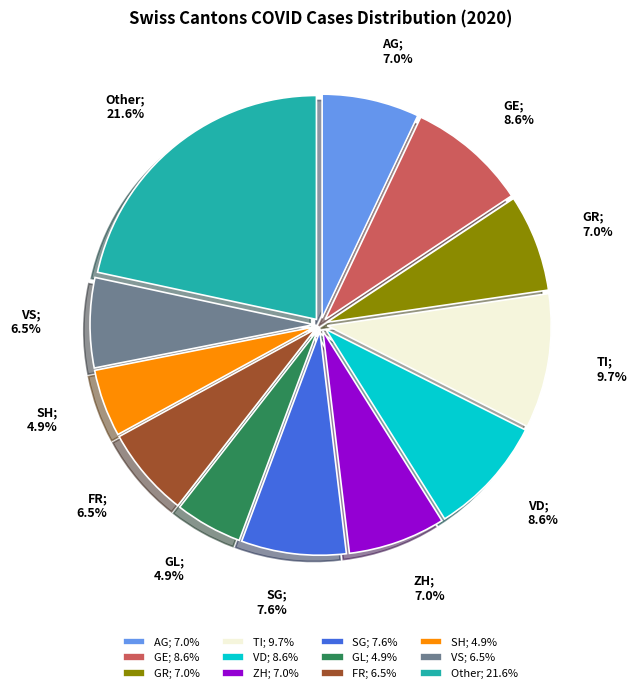

How much of the chart is everything except ZH; 7.0%?

93.0%